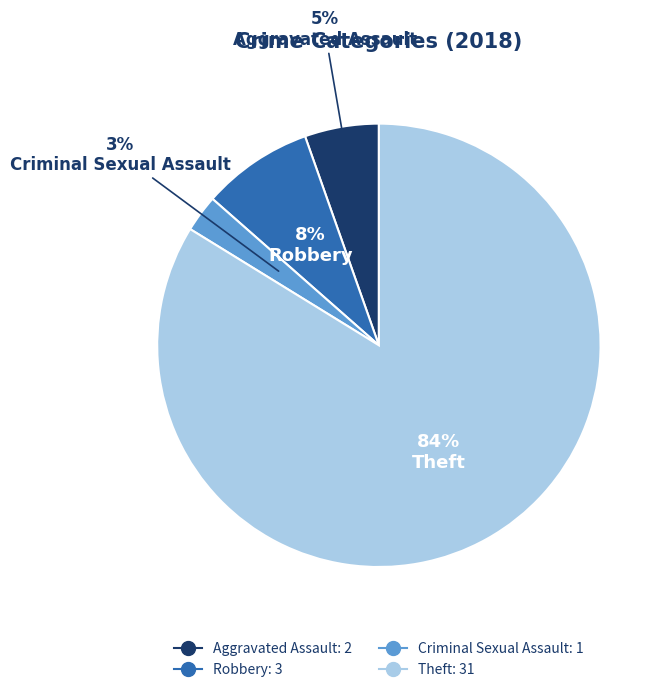

Is there a majority slice in this chart?

Yes